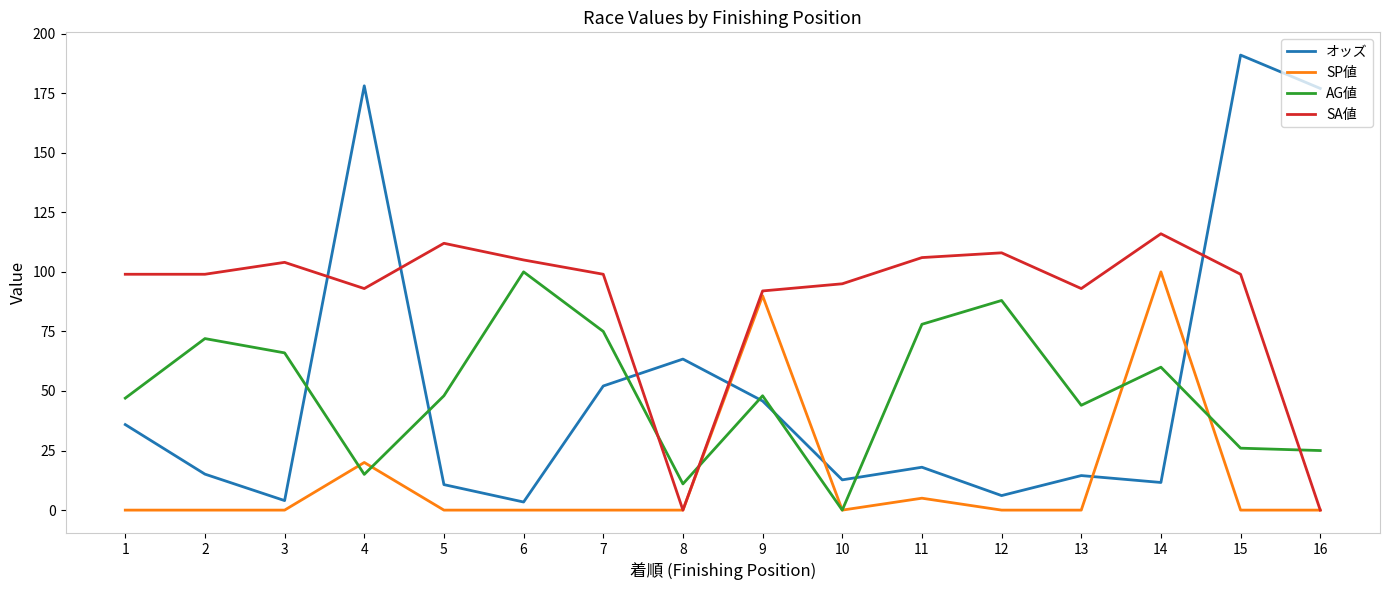

Rank the series at 5 from lowest to highest value.

SP値, オッズ, AG値, SA値